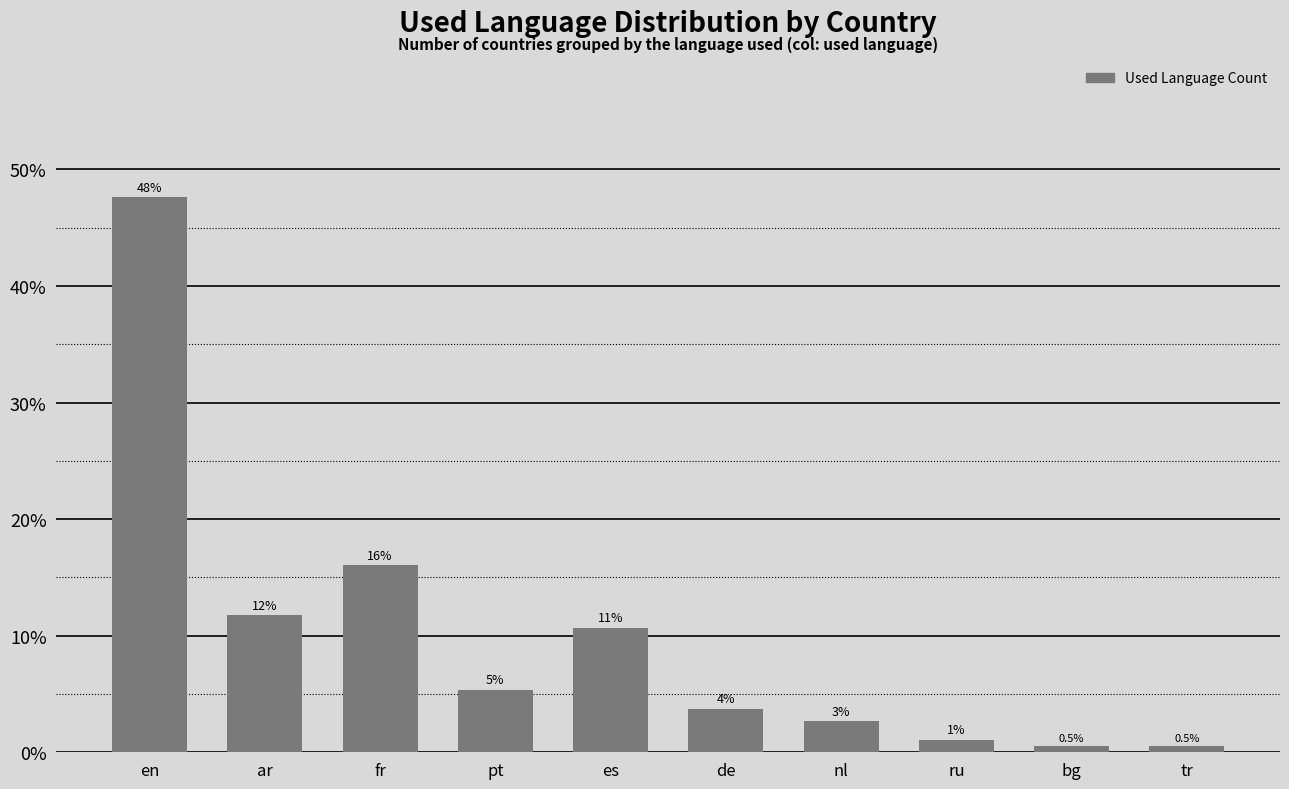

Which label corresponds to the smallest value in the chart?

bg